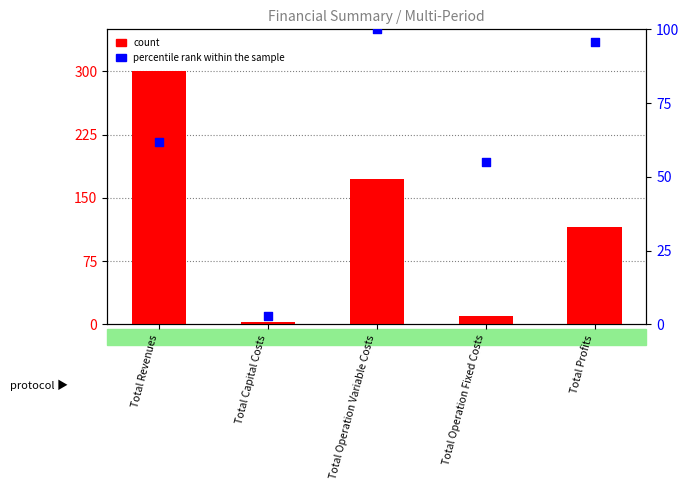

At how many categories does at least one series exceed 202?

1